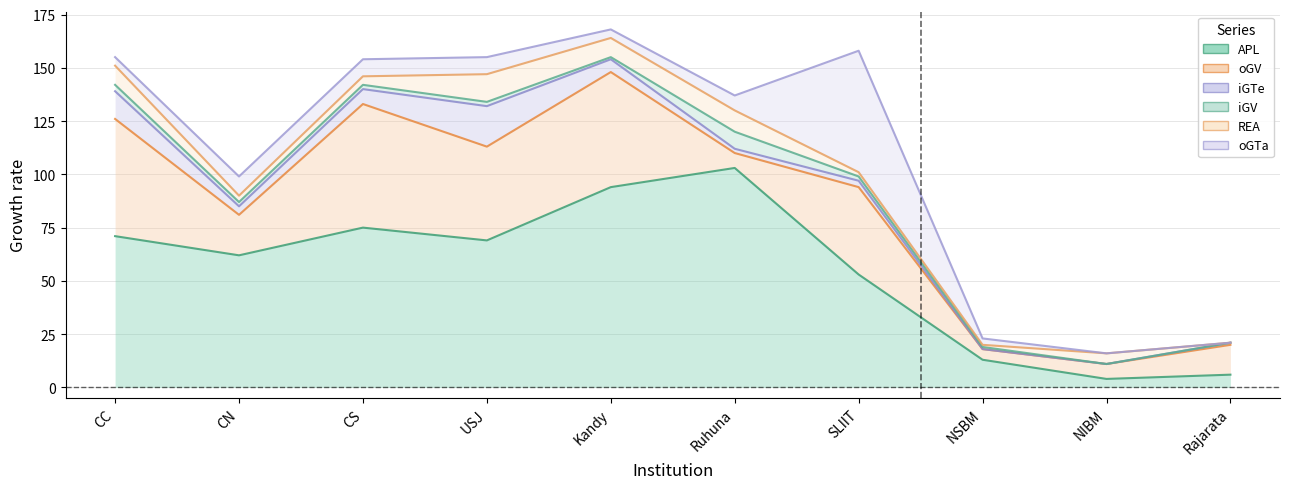

What is the spread (max minus min) of values at Kandy?

93